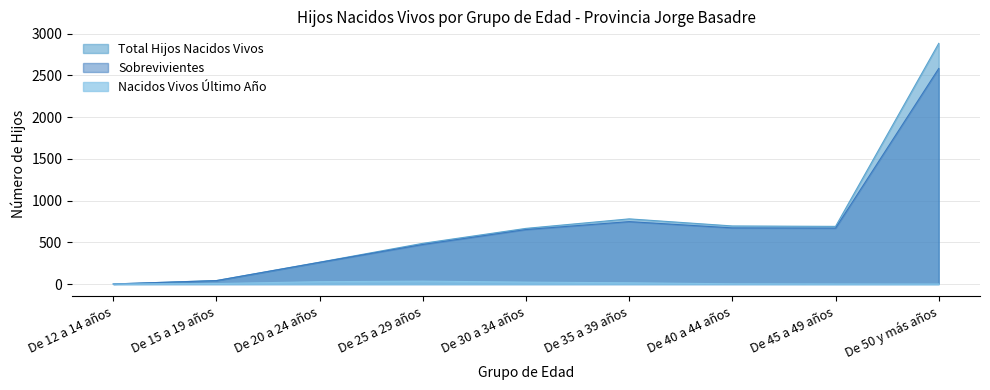

Reading left to right, list all the values displayed in this chart.

Total Hijos Nacidos Vivos: De 12 a 14 años=1	De 15 a 19 años=42	De 20 a 24 años=262	De 25 a 29 años=488	De 30 a 34 años=667	De 35 a 39 años=781	De 40 a 44 años=696	De 45 a 49 años=691	De 50 y más años=2884
Sobrevivientes: De 12 a 14 años=1	De 15 a 19 años=41	De 20 a 24 años=260	De 25 a 29 años=474	De 30 a 34 años=653	De 35 a 39 años=748	De 40 a 44 años=673	De 45 a 49 años=670	De 50 y más años=2583
Nacidos Vivos Último Año: De 12 a 14 años=0	De 15 a 19 años=6	De 20 a 24 años=28	De 25 a 29 años=35	De 30 a 34 años=23	De 35 a 39 años=15	De 40 a 44 años=3	De 45 a 49 años=1	De 50 y más años=0